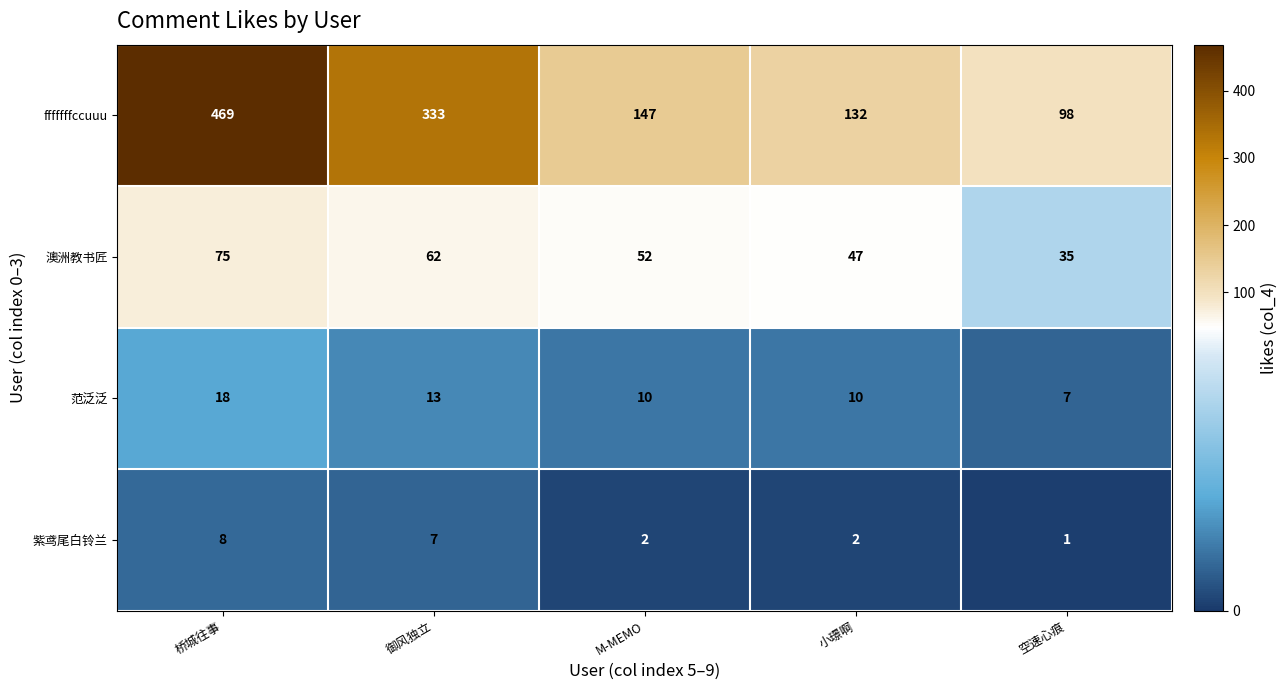

Rank the series at M-MEMO from lowest to highest value.

紫鸢尾白铃兰, 范泛泛, 澳洲教书匠, fffffffccuuu